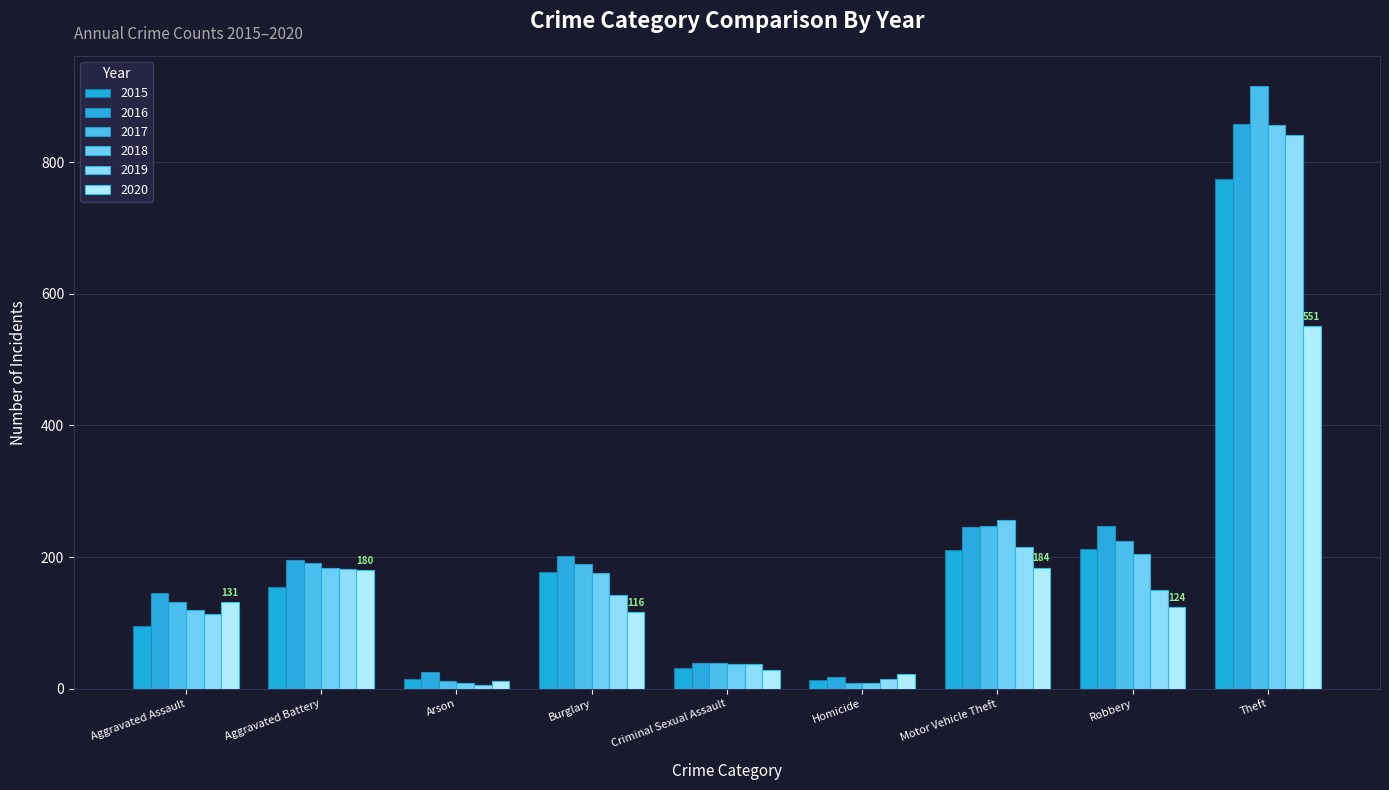

What is the maximum value shown in the chart?

916